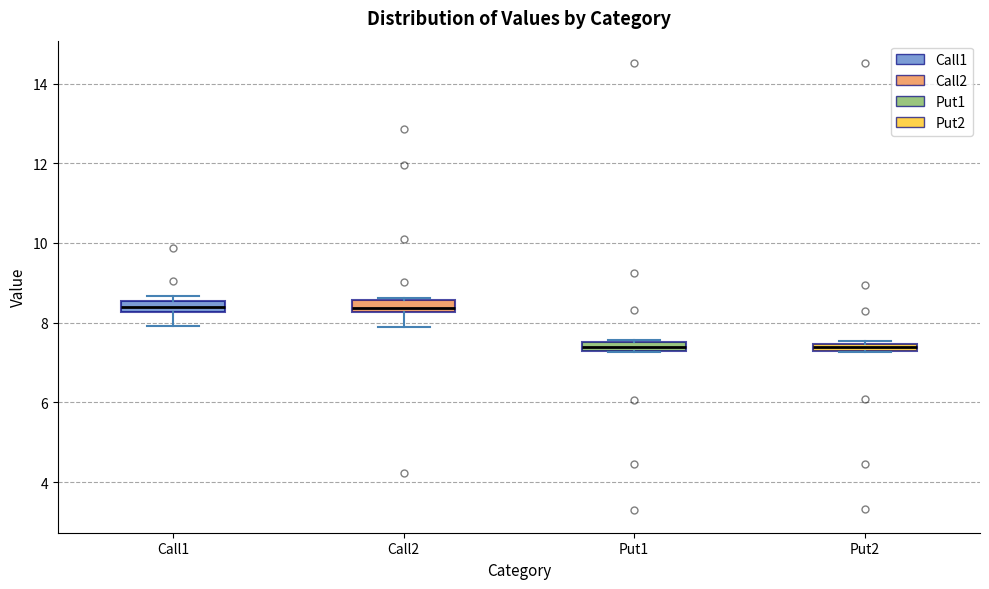

Where is the upper edge of the box for Put2 on the y-axis? The values are not printed on the chart, so give them approximately, as read against the axis.

7.4